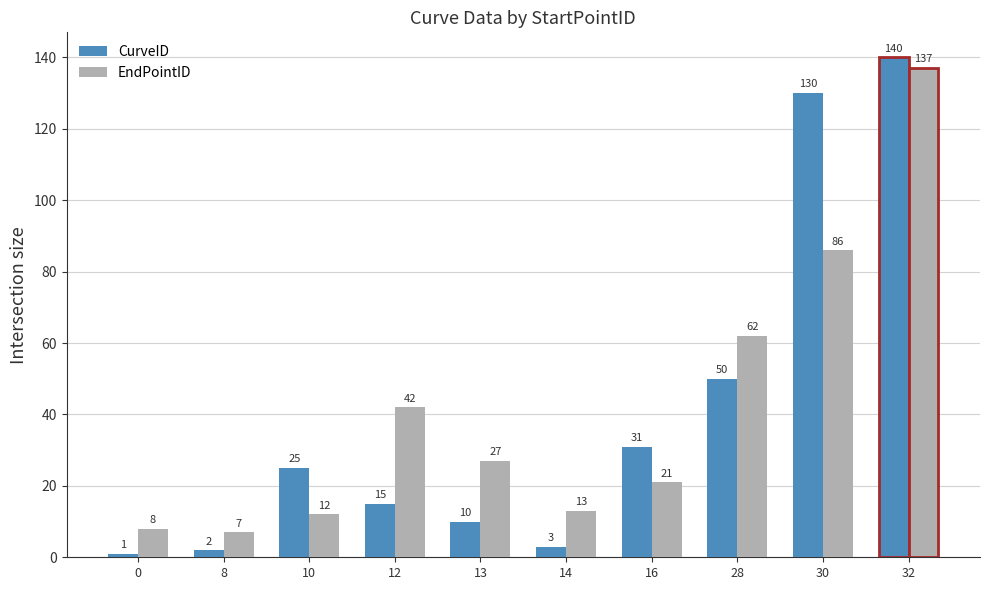

Rank the series at 8 from lowest to highest value.

CurveID, EndPointID